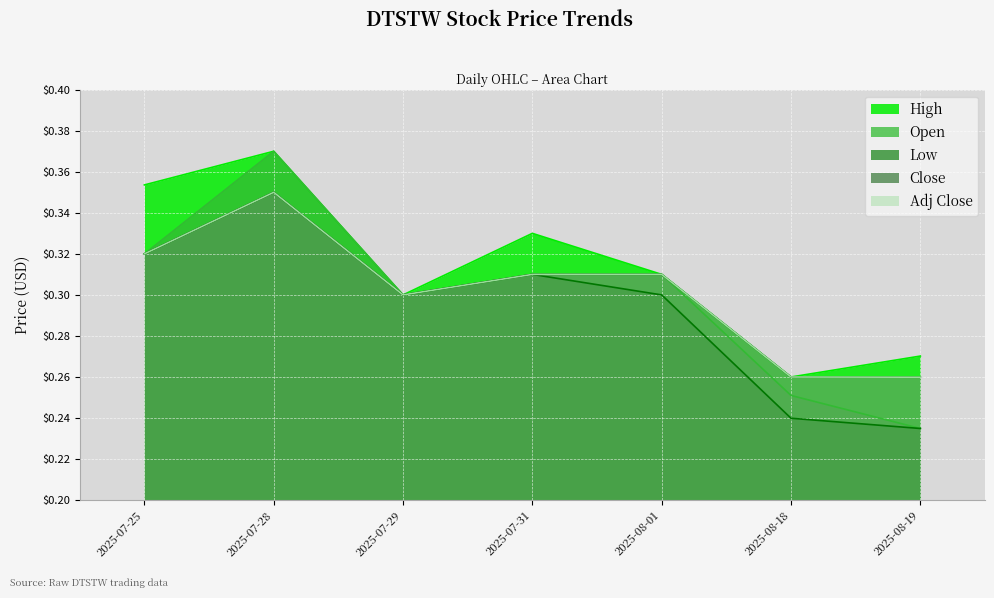

Reading right to left, list all the values displayed in this chart.

High: 2025-08-19=0.3	2025-08-18=0.3	2025-08-01=0.3	2025-07-31=0.3	2025-07-29=0.3	2025-07-28=0.4	2025-07-25=0.4
Open: 2025-08-19=0.2	2025-08-18=0.3	2025-08-01=0.3	2025-07-31=0.3	2025-07-29=0.3	2025-07-28=0.4	2025-07-25=0.3
Low: 2025-08-19=0.2	2025-08-18=0.2	2025-08-01=0.3	2025-07-31=0.3	2025-07-29=0.3	2025-07-28=0.3	2025-07-25=0.3
Close: 2025-08-19=0.3	2025-08-18=0.3	2025-08-01=0.3	2025-07-31=0.3	2025-07-29=0.3	2025-07-28=0.3	2025-07-25=0.3
Adj Close: 2025-08-19=0.3	2025-08-18=0.3	2025-08-01=0.3	2025-07-31=0.3	2025-07-29=0.3	2025-07-28=0.3	2025-07-25=0.3